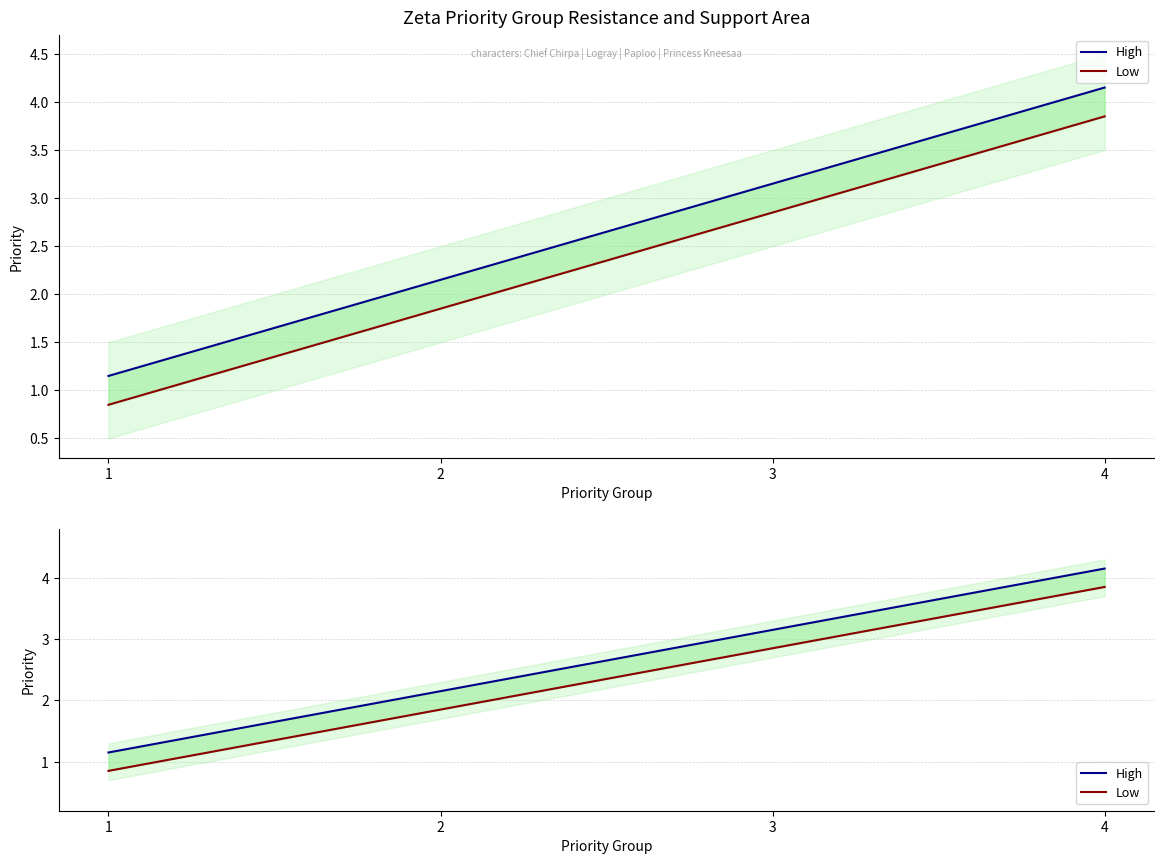

Rank the series at 4 from lowest to highest value.

Low, High